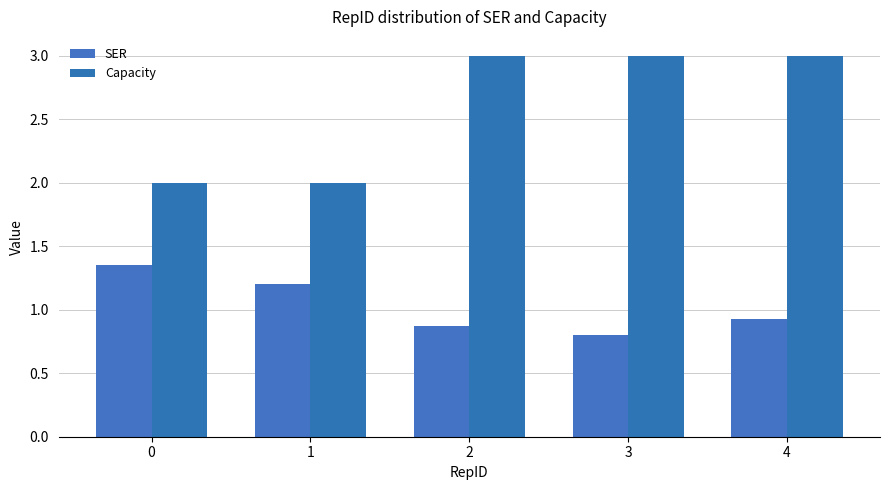

What is the sum of all SER values?

5.2